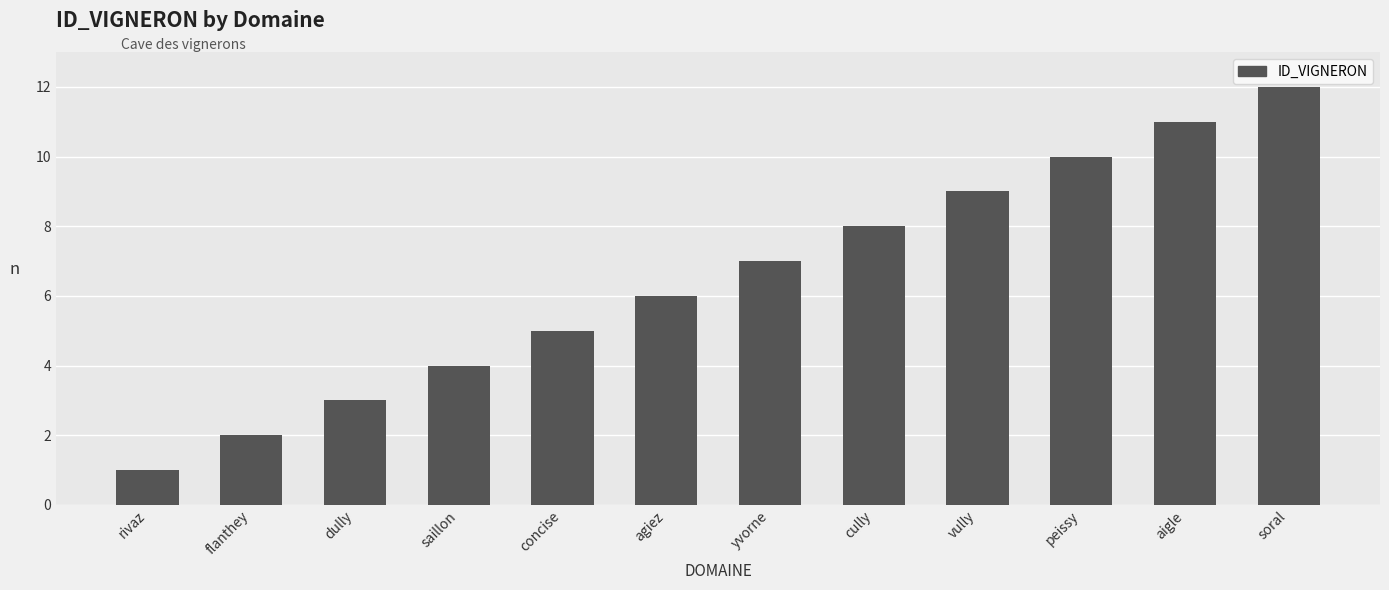

List the labels in order of value, largest first.

soral, aigle, peissy, vully, cully, yvorne, agiez, concise, saillon, dully, flanthey, rivaz